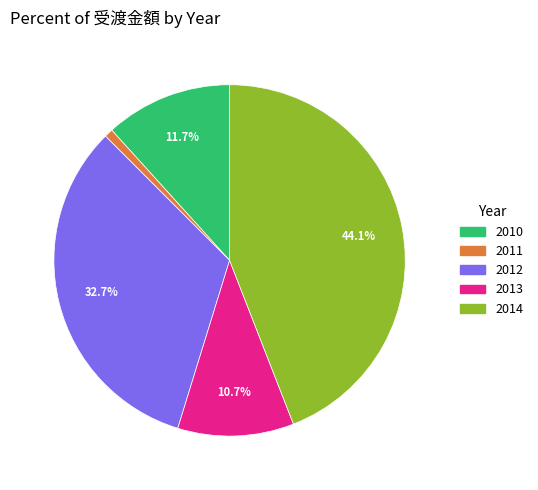

Which has a higher value, 2013 or 2012?

2012